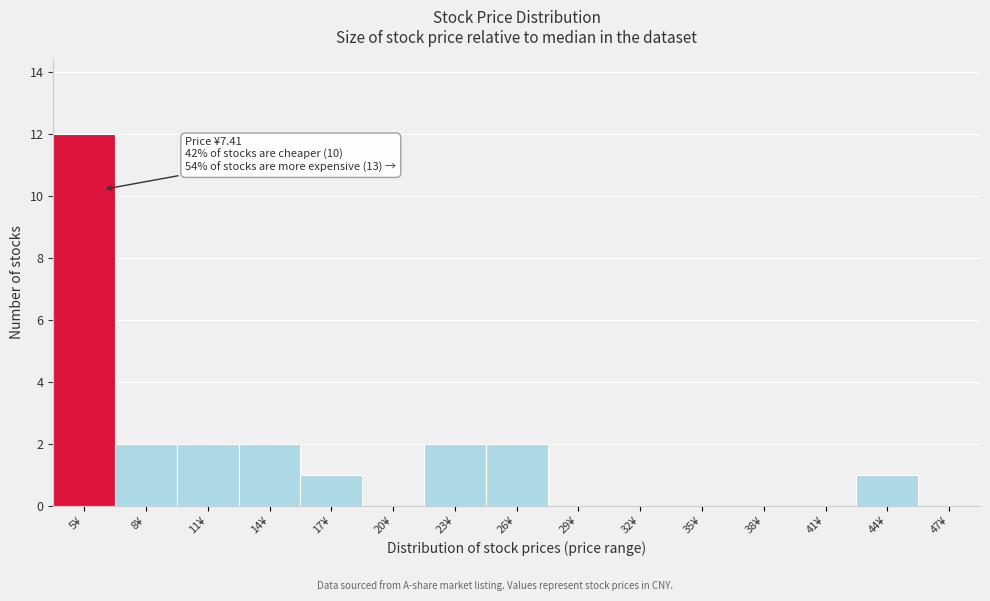

Reading left to right, list all the values displayed in this chart.

5¥=12	8¥=2	11¥=2	14¥=2	17¥=1	20¥=0	23¥=2	26¥=2	29¥=0	32¥=0	35¥=0	38¥=0	41¥=0	44¥=1	47¥=0